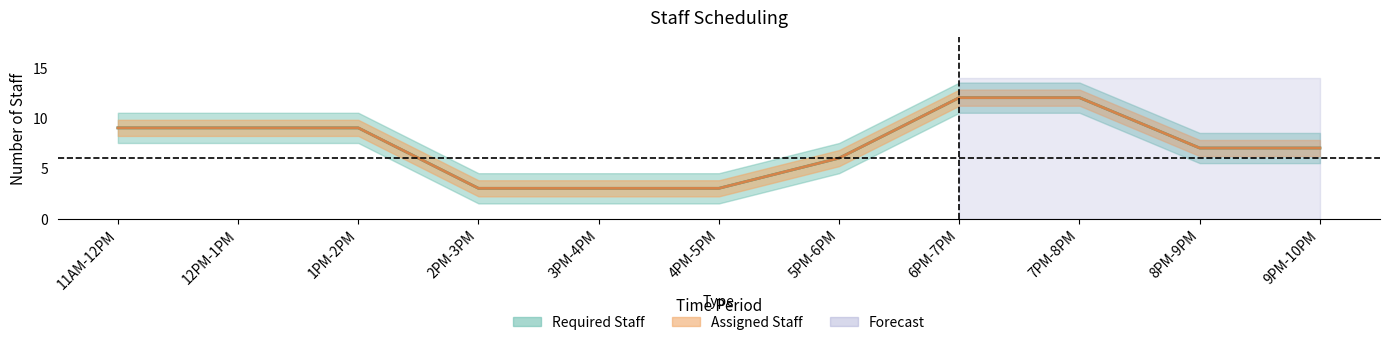

What position from the right is 2PM-3PM?

8